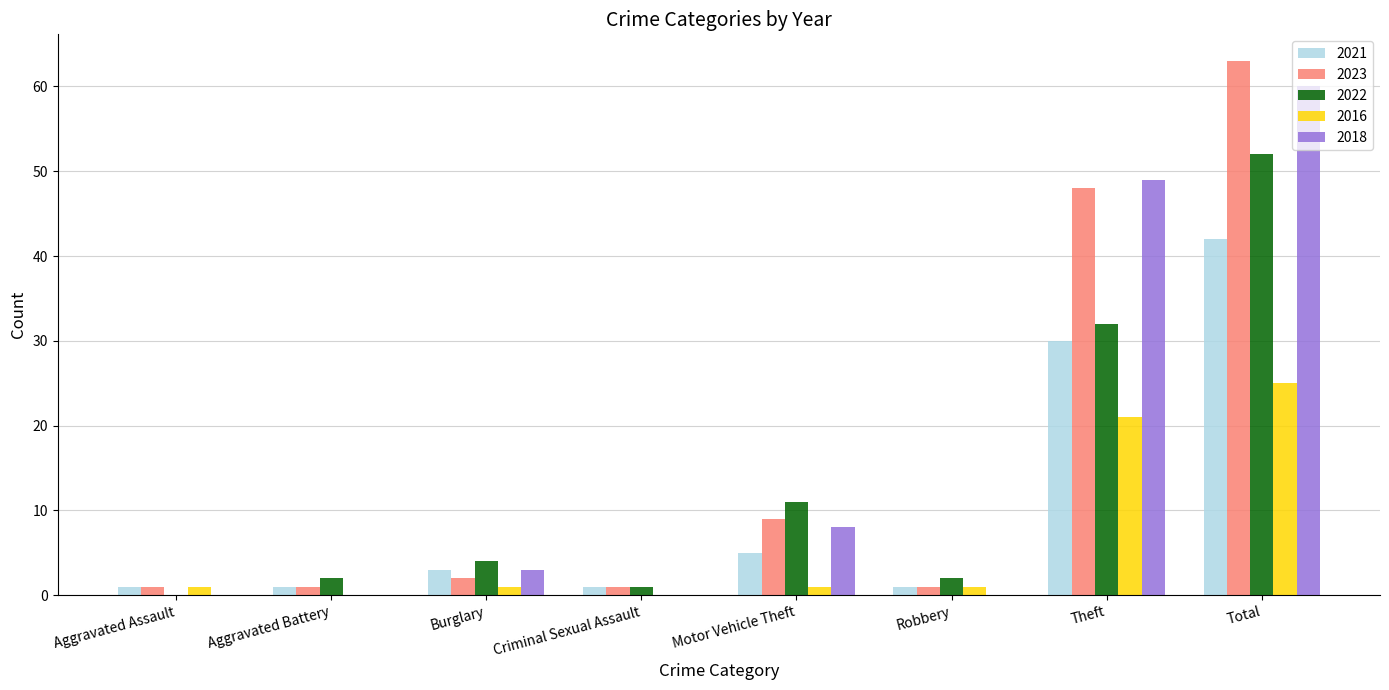

The 2016 series shows 8 at Theft. True or false?

False